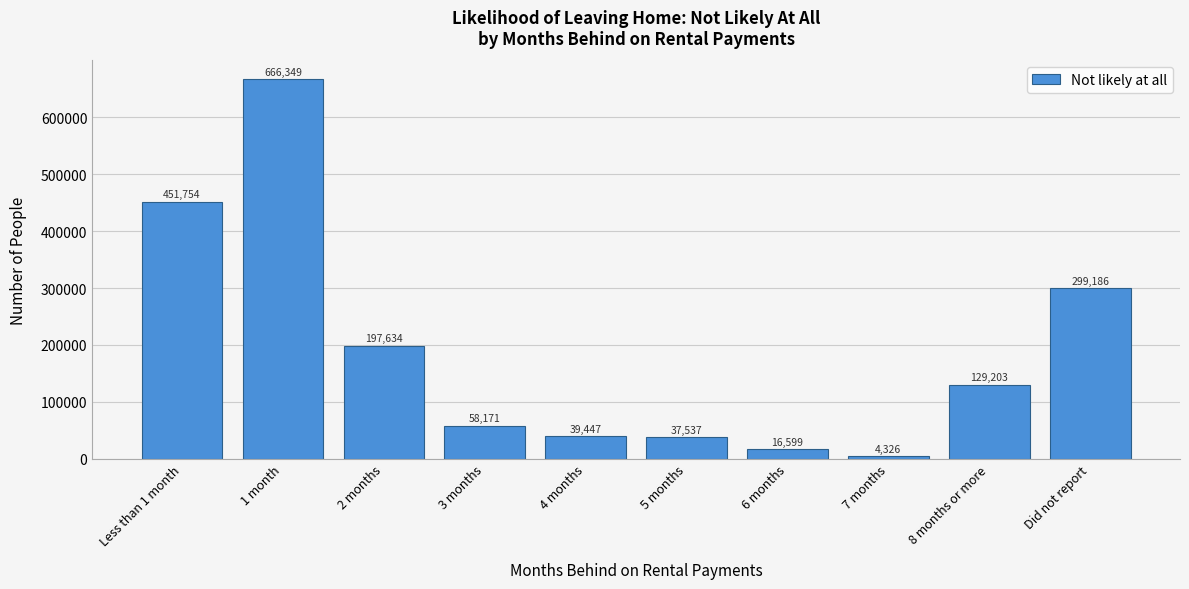

Reading left to right, extract all data points from this chart.

451754	666349	197634	58171	39447	37537	16599	4326	129203	299186